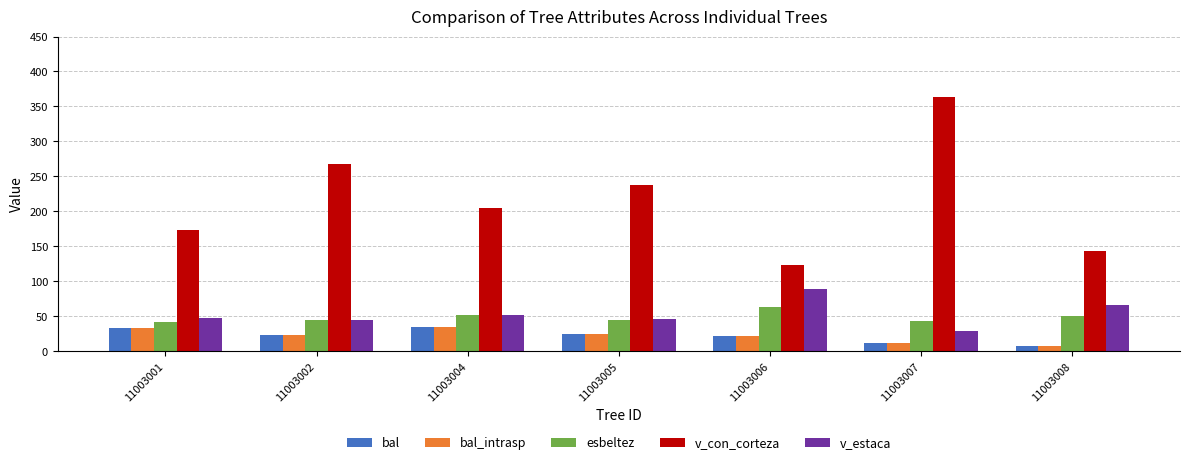

Which series changed the most between 11003001 and 11003006?

v_con_corteza